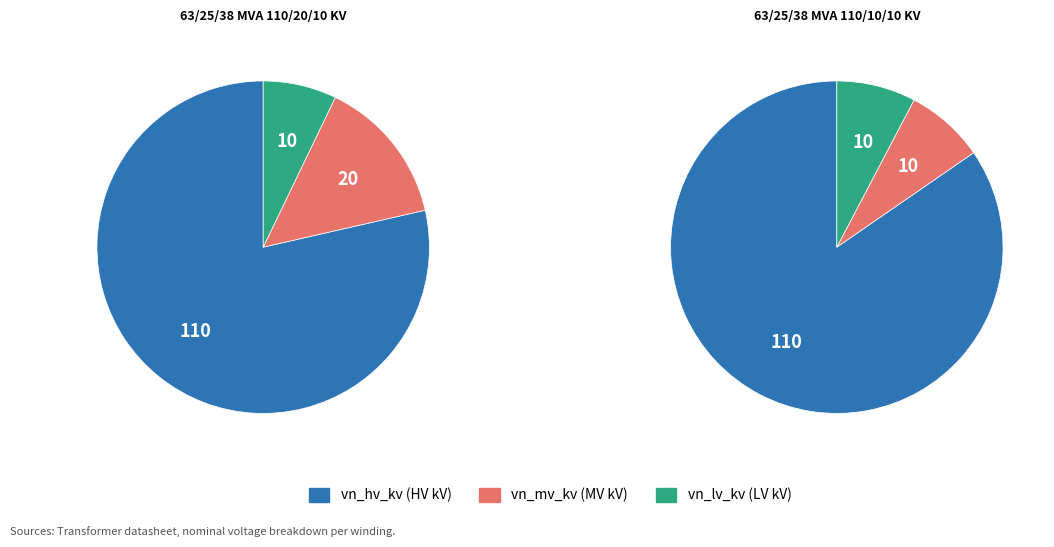

To the nearest percent, what is the combined percentage of 63/25/38 MVA 110/20/10 kV and 63/25/38 MVA 110/10/10 kV?

100%